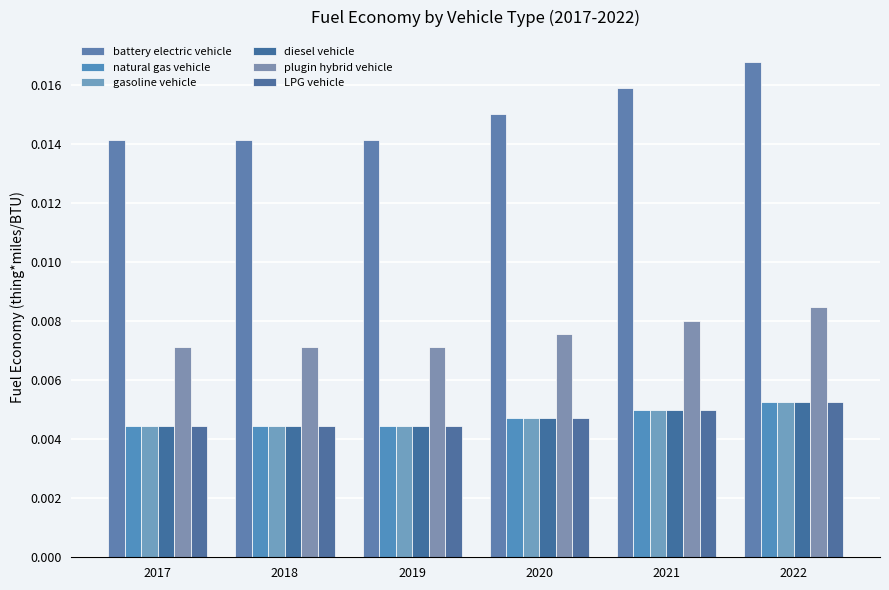

Is the value of natural gas vehicle at 2019 greater than the value of gasoline vehicle at 2021?

No